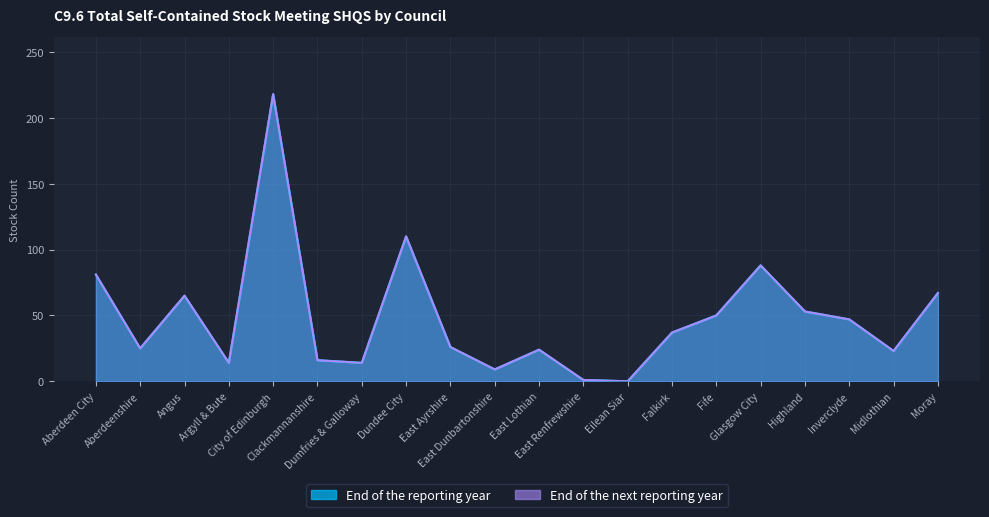

Is it true that End of the next reporting year equals 28 at Clackmannanshire?

False